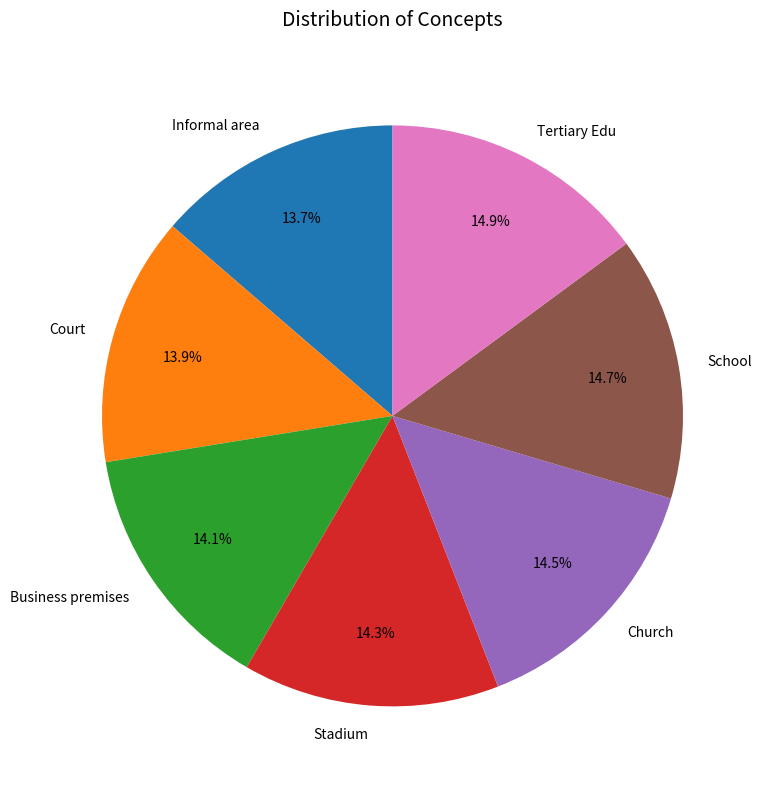

Is it true that Informal area is 14% of the pie?

True